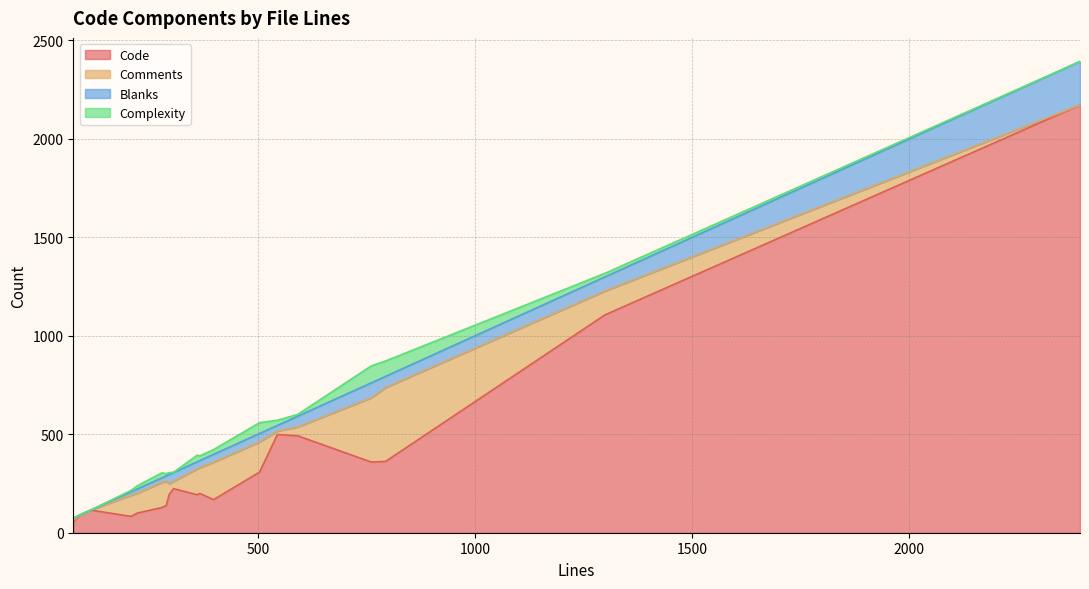

What is the sum of all Code values?

6984